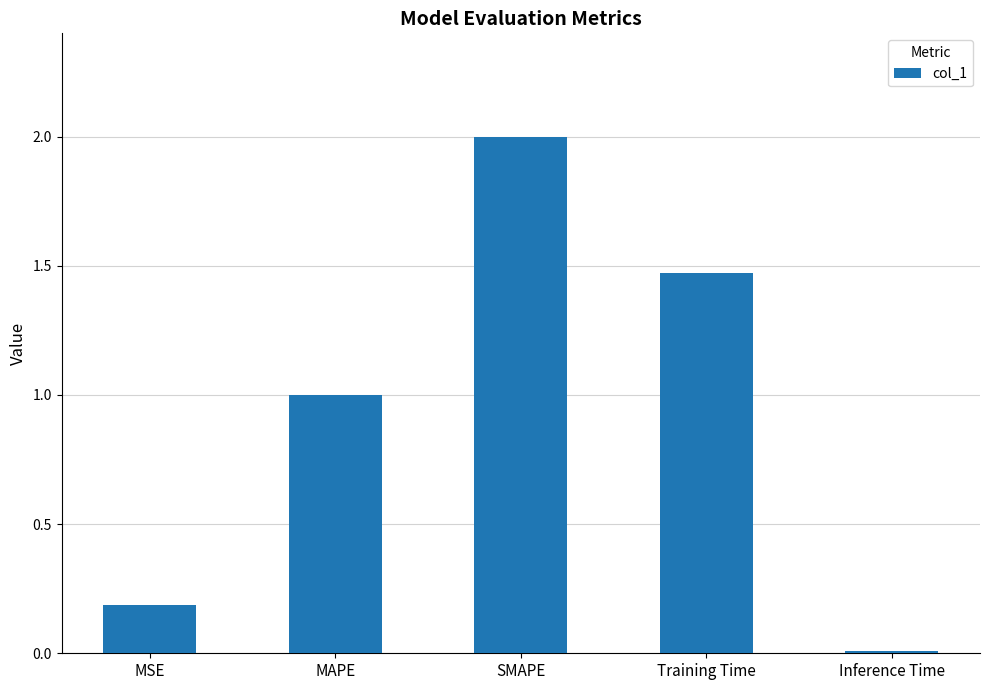

Which label corresponds to the largest value in the chart?

SMAPE